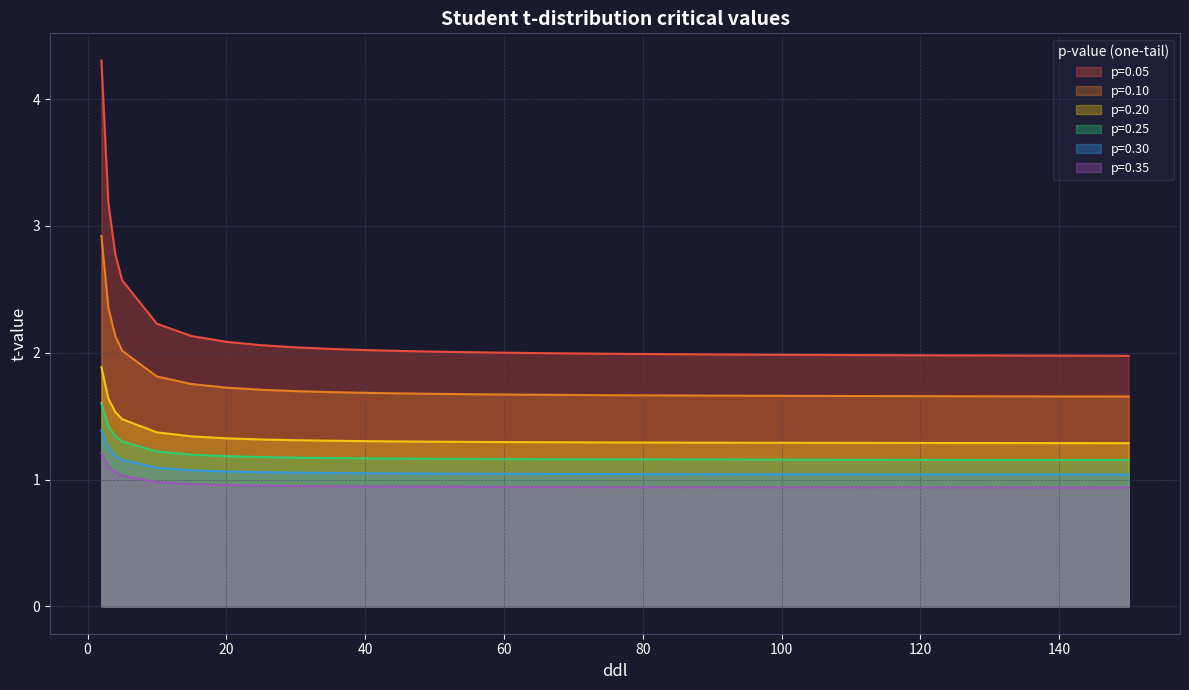

What is the difference between the maximum and minimum values in the p=0.25 series?

0.4